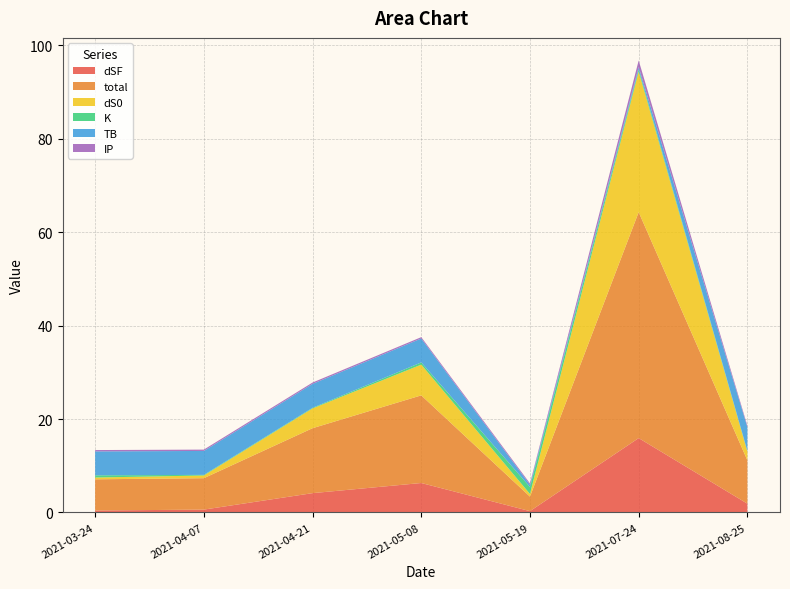

Reading left to right, what are all the values shown in this chart?

dSF: 2021-03-24=0.4	2021-04-07=0.6	2021-04-21=4.1	2021-05-08=6.3	2021-05-19=0.3	2021-07-24=15.9	2021-08-25=1.9
total: 2021-03-24=6.7	2021-04-07=6.7	2021-04-21=13.9	2021-05-08=18.8	2021-05-19=3.1	2021-07-24=48.4	2021-08-25=9.3
dS0: 2021-03-24=0.4	2021-04-07=0.6	2021-04-21=4.2	2021-05-08=6.6	2021-05-19=0.6	2021-07-24=30.1	2021-08-25=1.9
K: 2021-03-24=0.5	2021-04-07=0.1	2021-04-21=0.1	2021-05-08=0.5	2021-05-19=1.5	2021-07-24=0.5	2021-08-25=0.1
TB: 2021-03-24=5.1	2021-04-07=5.1	2021-04-21=5.1	2021-05-08=5.1	2021-05-19=0.5	2021-07-24=0.5	2021-08-25=5.1
IP: 2021-03-24=0.3	2021-04-07=0.3	2021-04-21=0.3	2021-05-08=0.3	2021-05-19=0.3	2021-07-24=1.4	2021-08-25=0.3